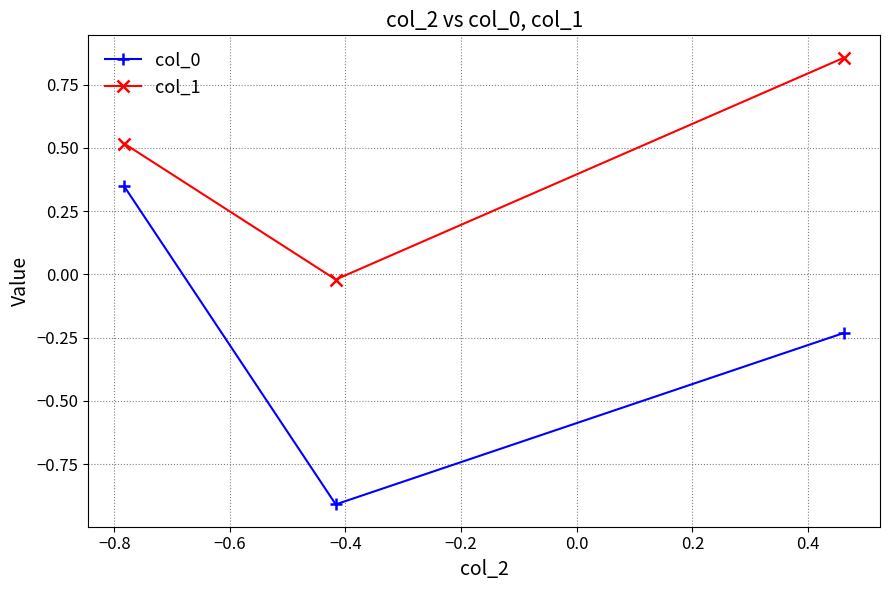

What is the minimum value shown in the chart?

-0.9